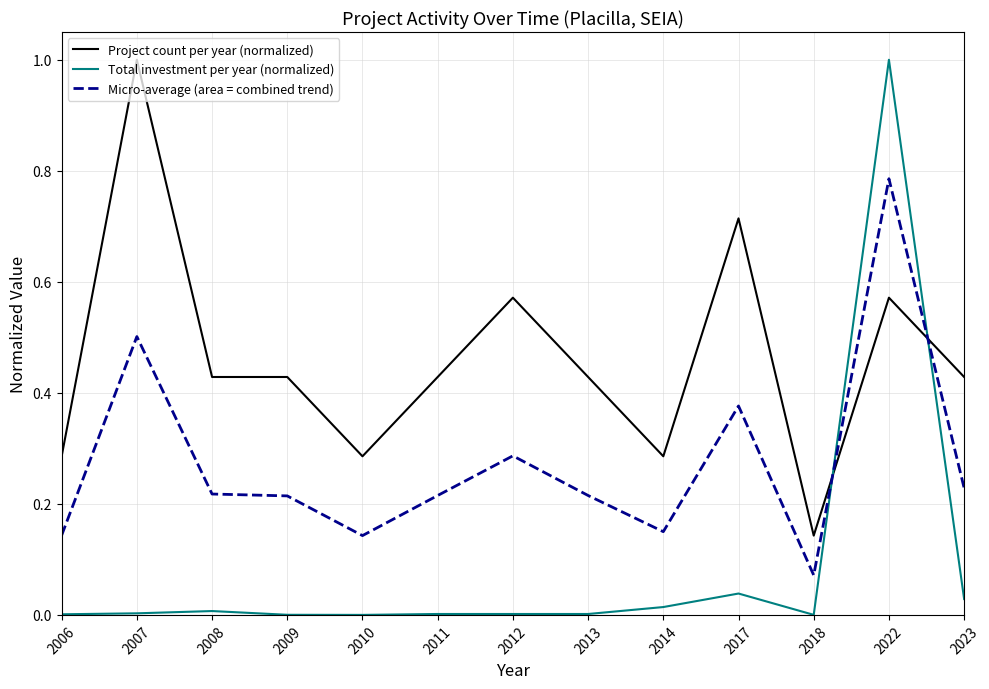

What is the sum of all Project count per year (normalized) values?

6.0